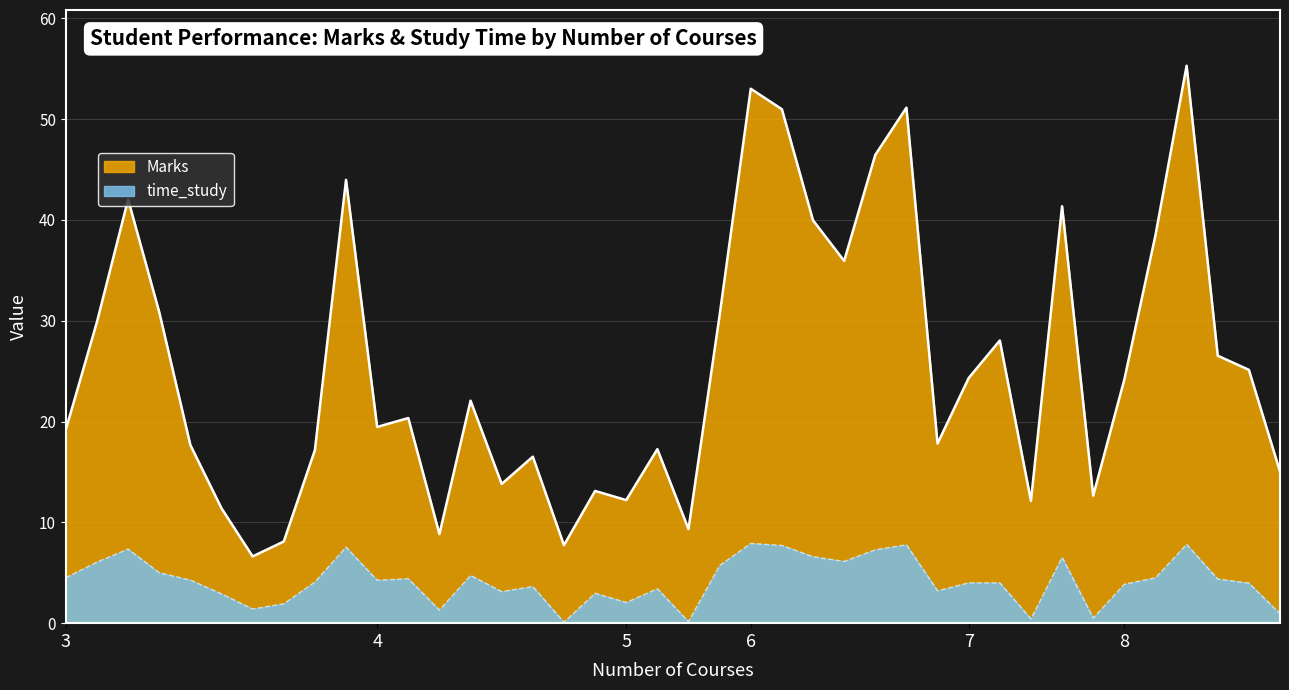

What is the total value across all series at 4?

23.7